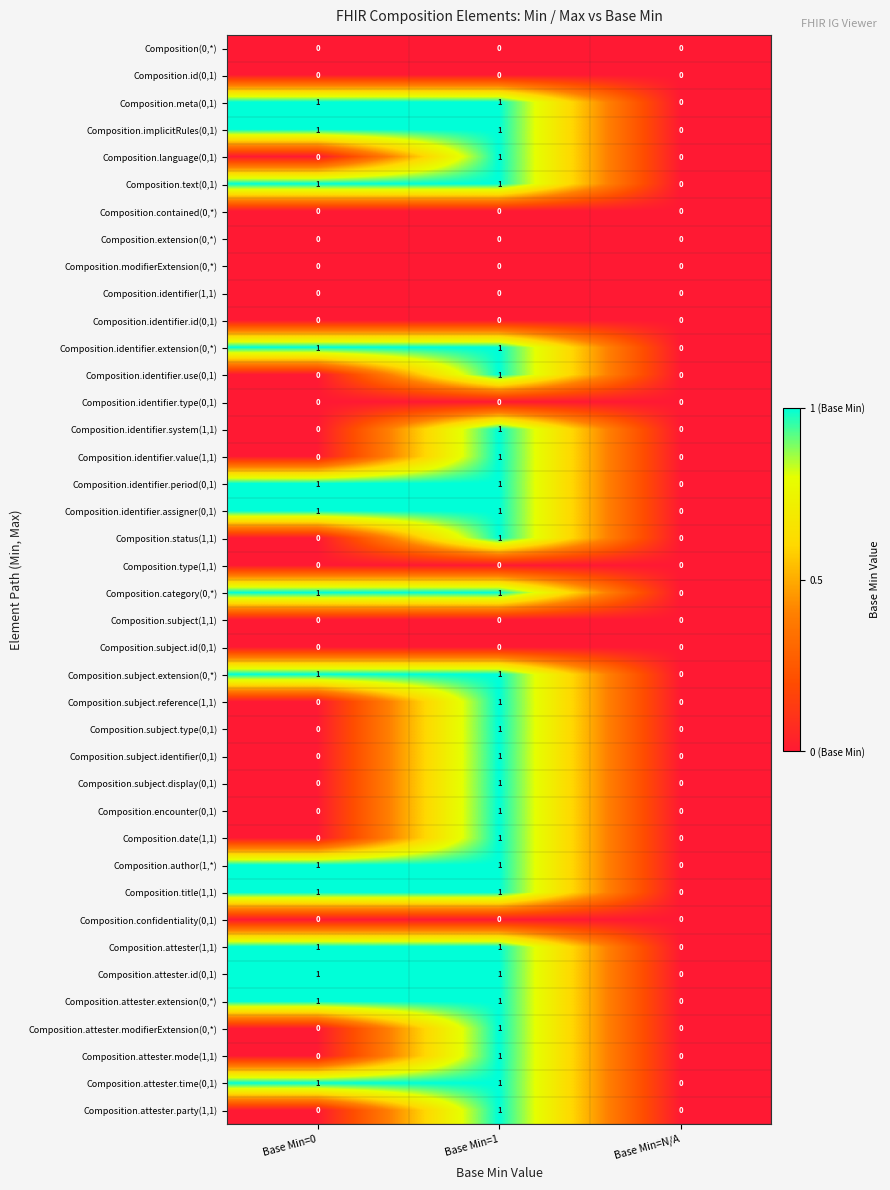

At which category is the sum across all series the highest?

Base Min=1